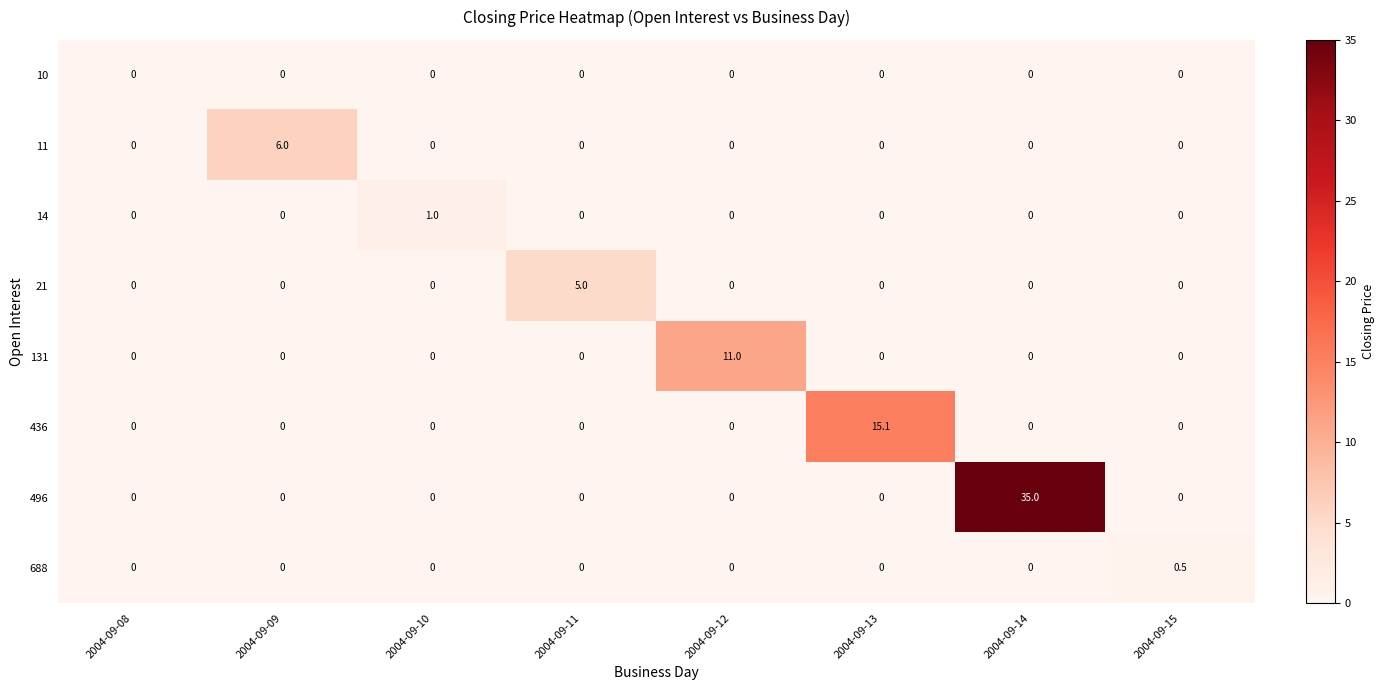

At which category is the sum across all series the highest?

2004-09-14